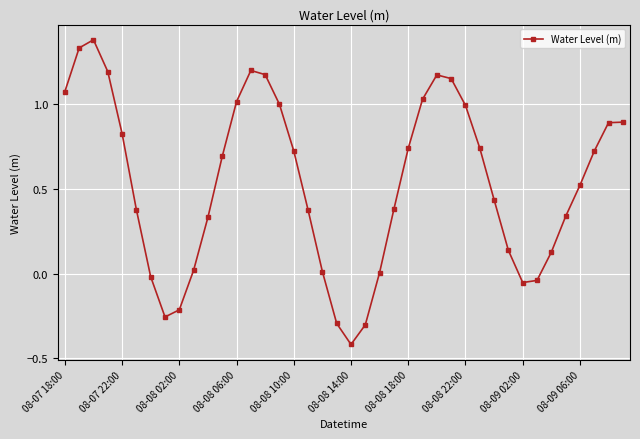

What is the smallest value displayed?

-0.4